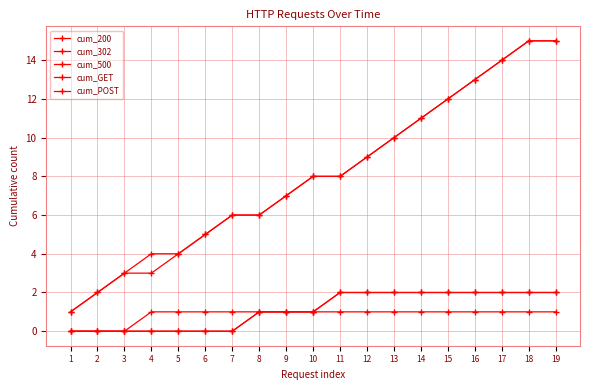

True or false: cum_500 and cum_200 intersect in this chart.

False